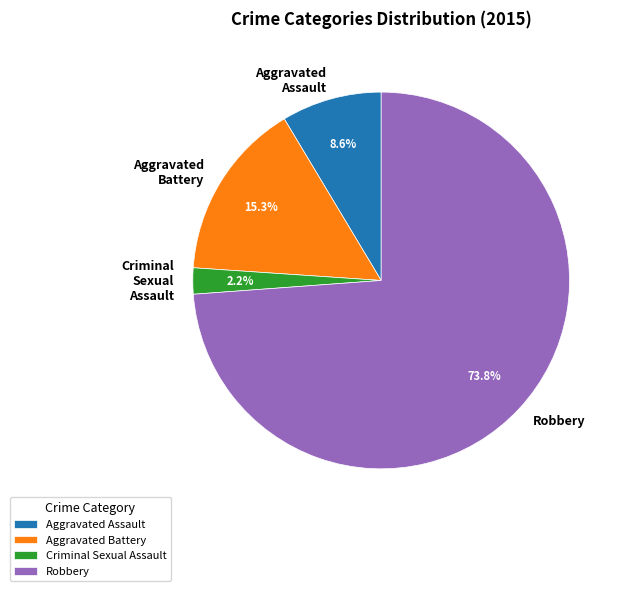

Do Criminal Sexual Assault and Aggravated Assault together represent more than half of the pie?

No